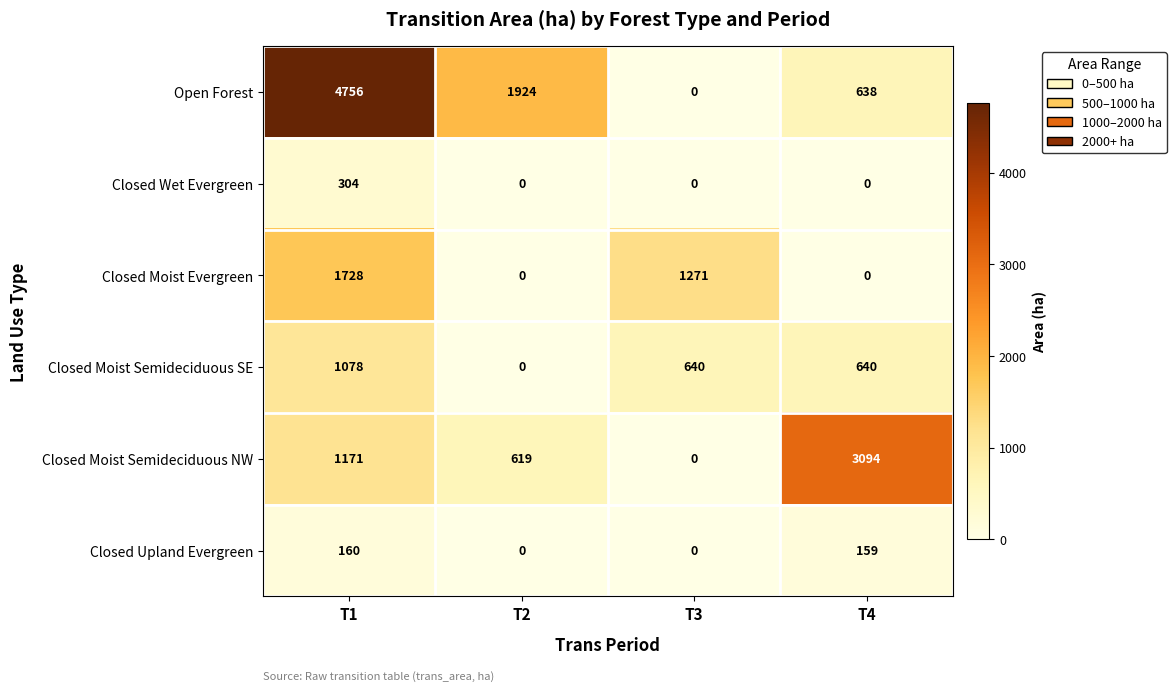

Rank the categories by Closed Moist Semideciduous NW value from lowest to highest.

T3, T2, T1, T4